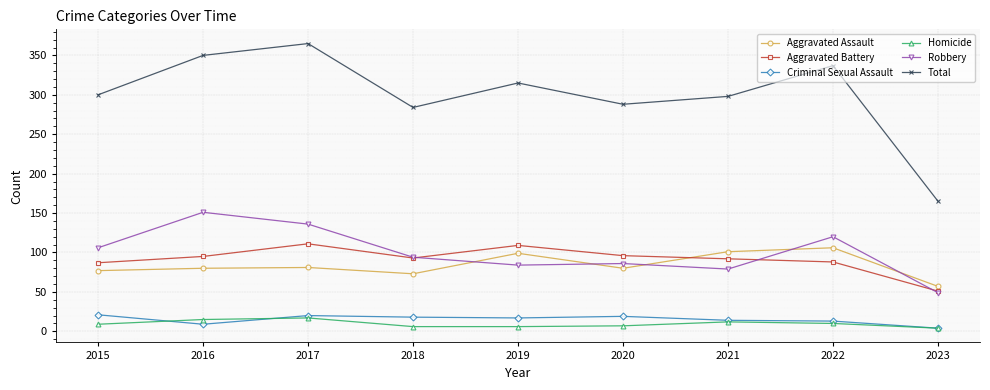

What is the difference between the highest and lowest values at 2017?

348